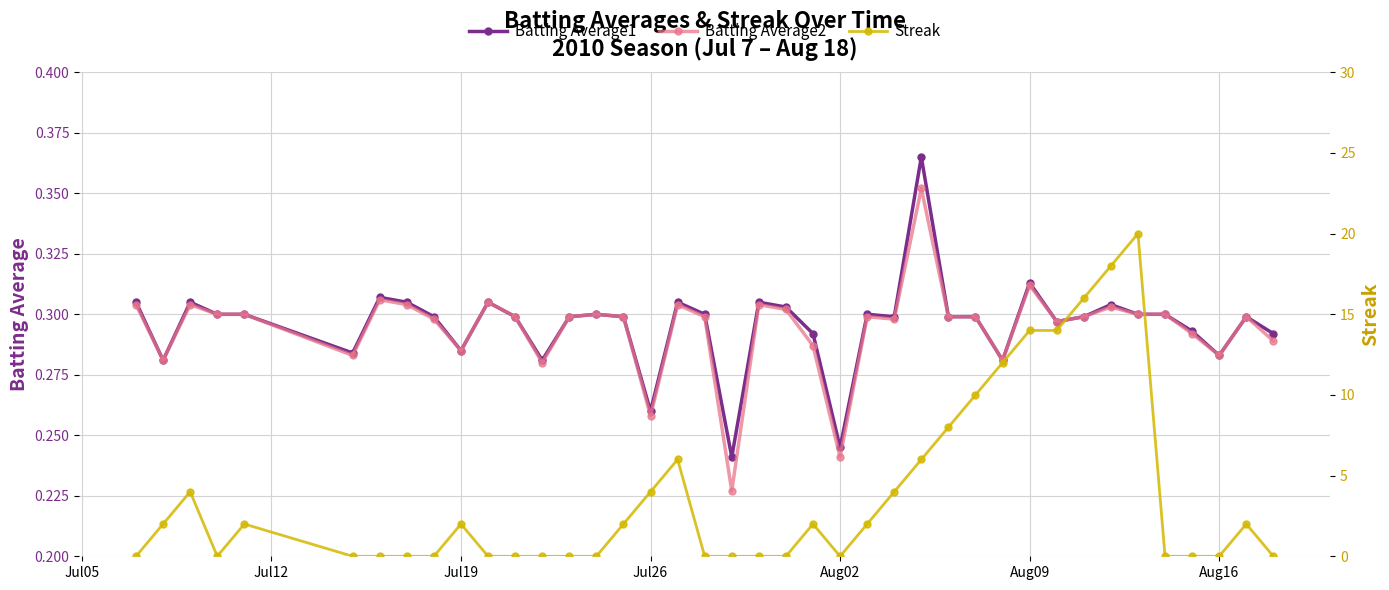

Which series has the largest total across all categories?

Streak